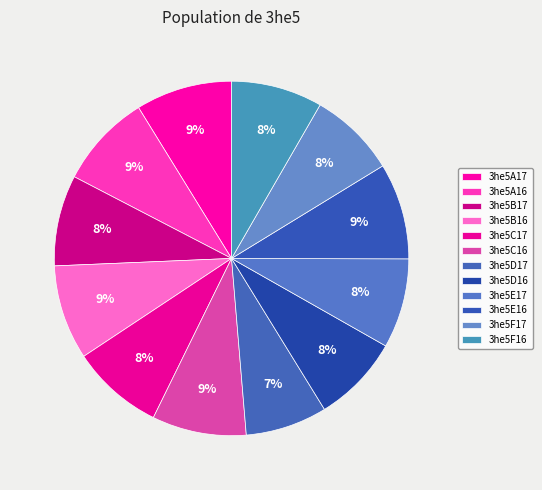

Does 3he5E17 account for over 50% of the chart?

No